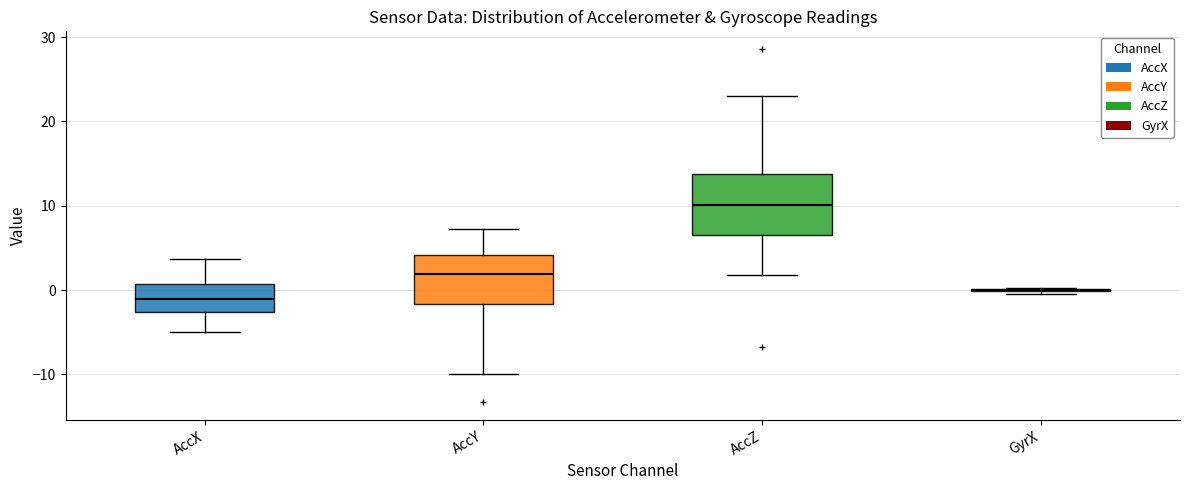

Reading left to right, read every box against the y-axis: the position of its median line, the range the box covers, and the ends of its whiskers. The values are not printed on the chart, so give them approximately, as read against the axis.

AccX: median -1, box -3 to 1, whiskers -5 to 4
AccY: median 2, box -2 to 4, whiskers -10 to 7
AccZ: median 10, box 6 to 14, whiskers 2 to 23
GyrX: box collapsed to a line at 0, whiskers 0 to 0